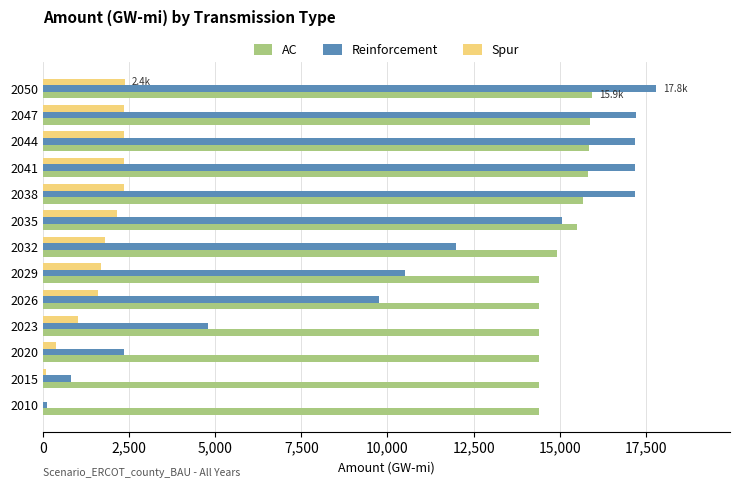

Between 2010 and 2047, which series saw the biggest shift?

Reinforcement